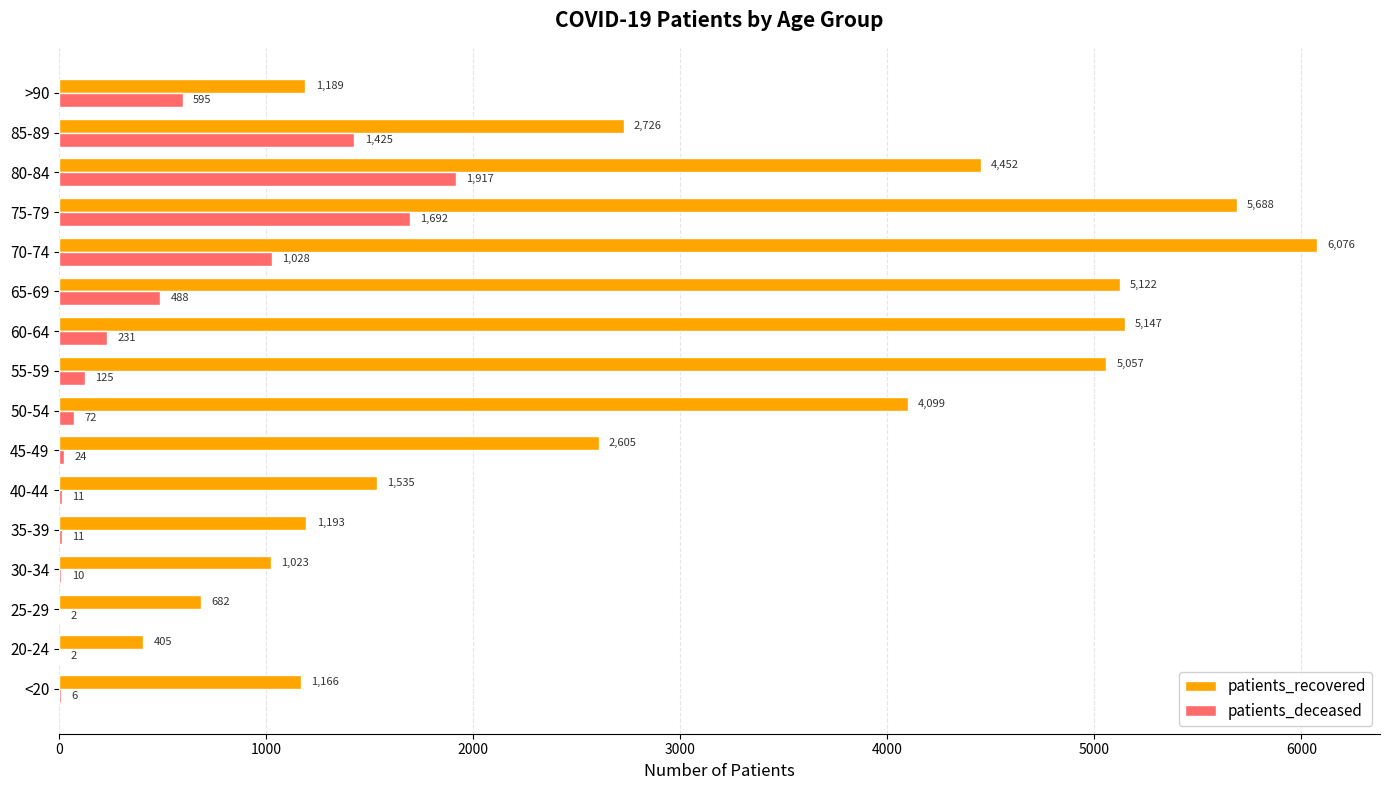

What is the maximum value shown in the chart?

6076